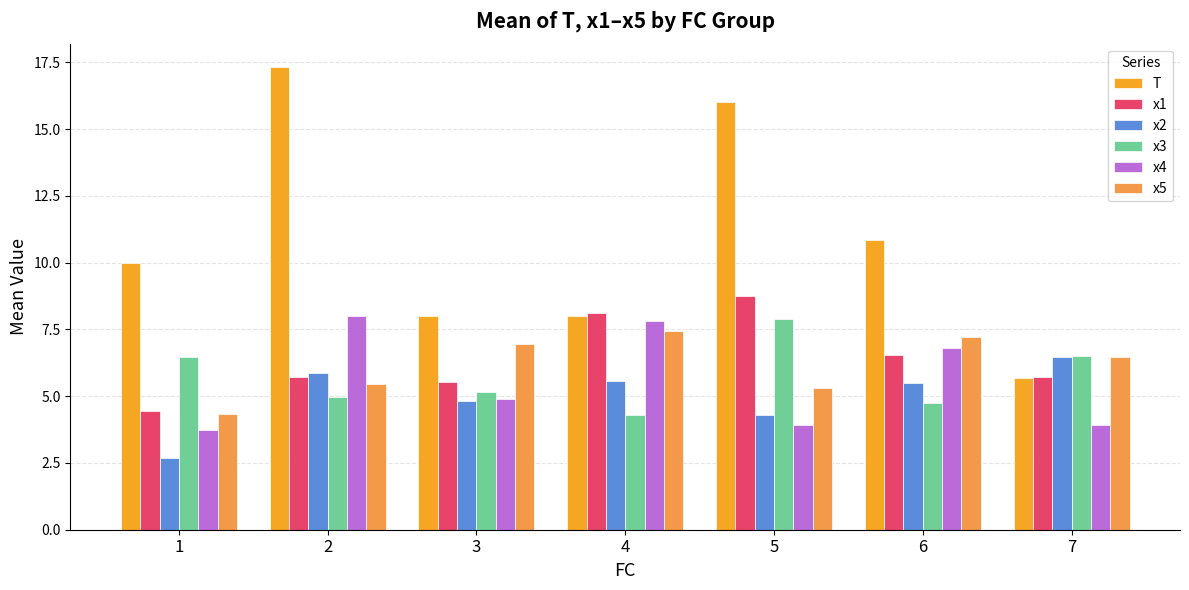

Is the value of x1 at 4 greater than the value of x3 at 3?

Yes